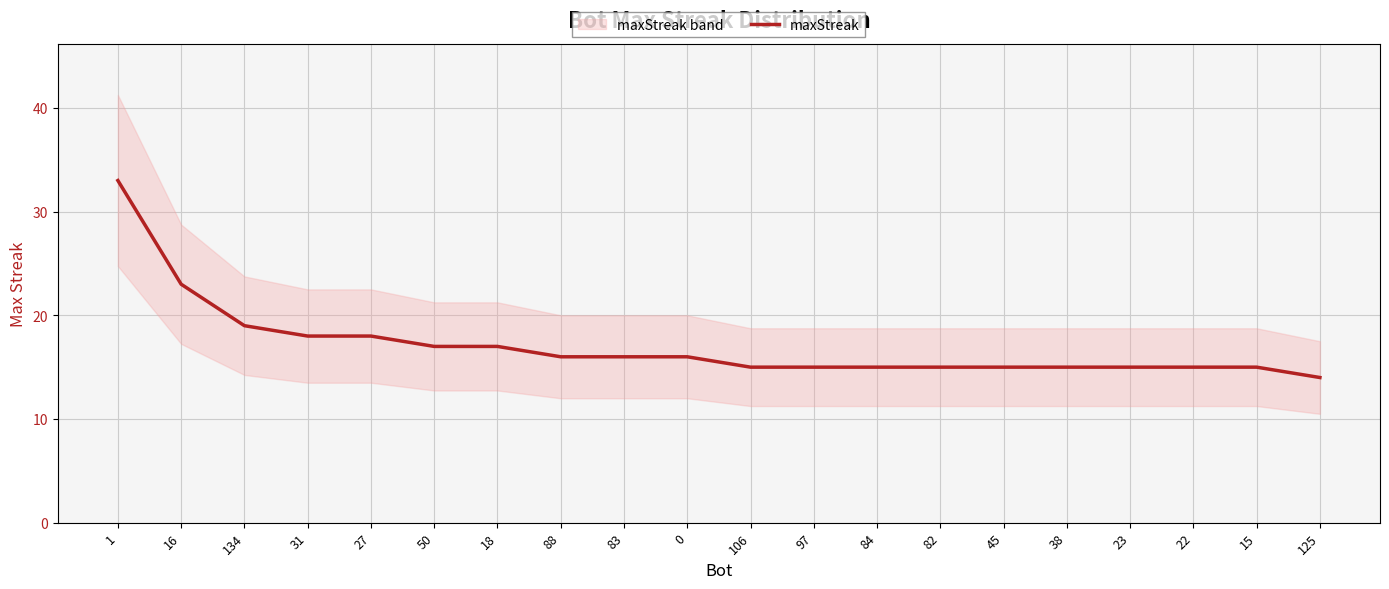

Is it true that the value at 23 is 15?

True